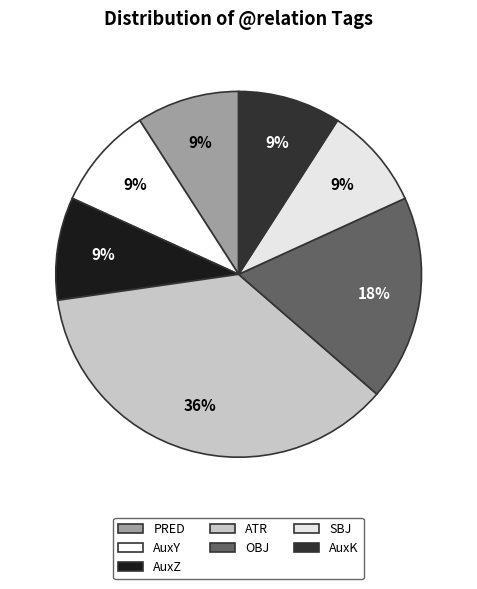

What percentage is the AuxK slice, to the nearest percent?

9%